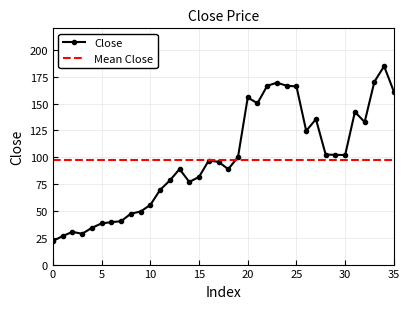

Which has a higher value, 6 or 2?

6